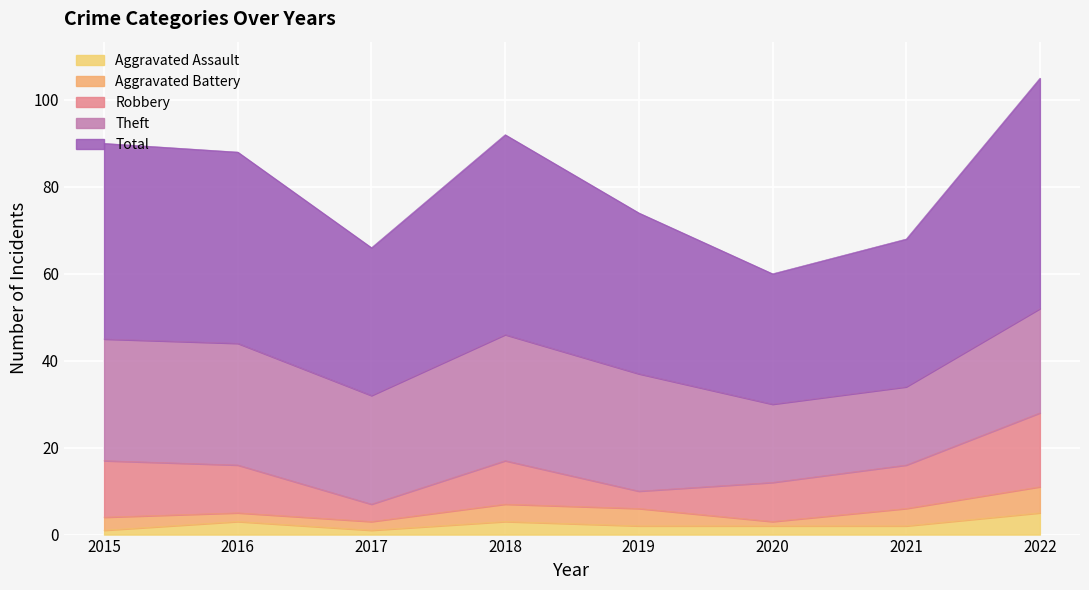

Which series has the widest spread of values?

Total